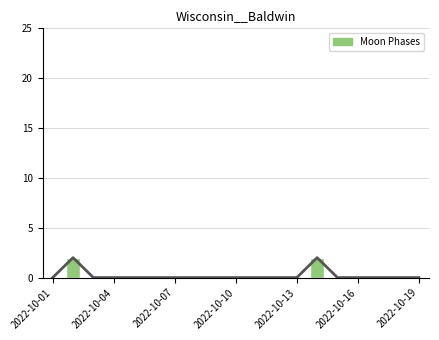

How many positive values are there?

2